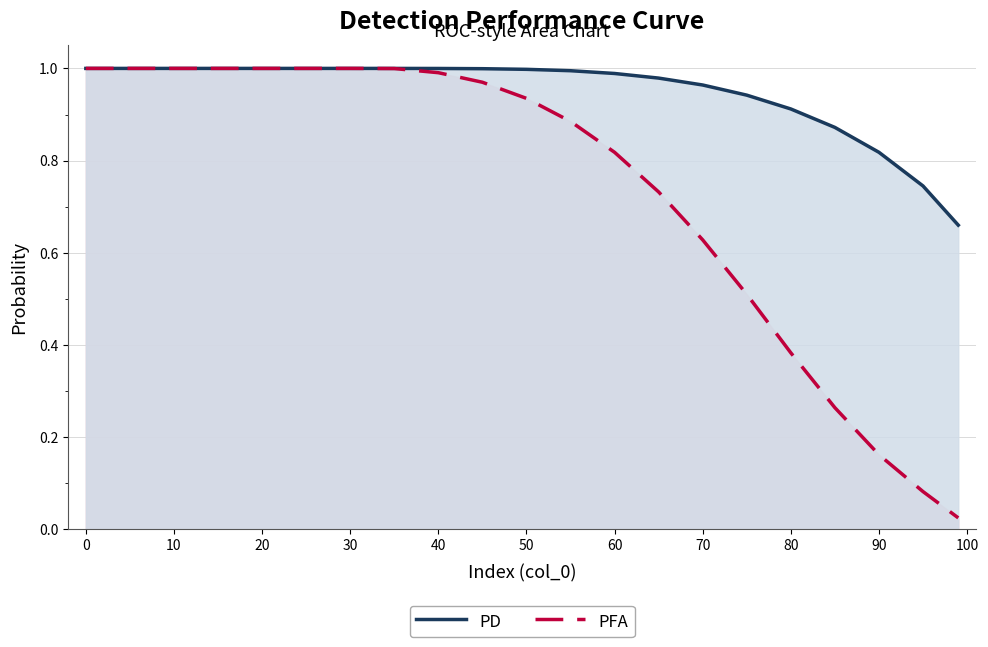

Reading left to right, extract all data points from this chart.

PD: 1.0	1.0	1.0	1.0	1.0	1.0	1.0	1.0	1.0	1.0	1.0	1.0	1.0	1.0	1.0	0.9	0.9	0.9	0.8	0.7	0.7
PFA: 1.0	1.0	1.0	1.0	1.0	1.0	1.0	1.0	1.0	1.0	0.9	0.9	0.8	0.7	0.6	0.5	0.4	0.3	0.2	0.1	0.0